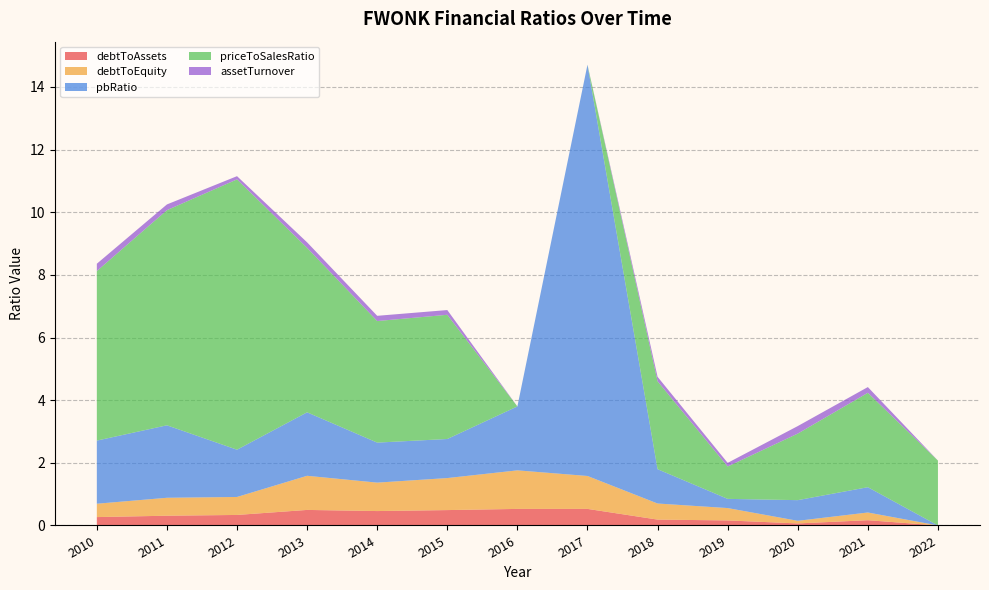

Reading left to right, list all the values displayed in this chart.

debtToAssets: 2010=0.3	2011=0.3	2012=0.3	2013=0.5	2014=0.5	2015=0.5	2016=0.5	2017=0.5	2018=0.2	2019=0.2	2020=0.1	2021=0.2	2022=0.0
debtToEquity: 2010=0.4	2011=0.6	2012=0.6	2013=1.1	2014=0.9	2015=1.0	2016=1.2	2017=1.1	2018=0.5	2019=0.4	2020=0.1	2021=0.2	2022=0.0
pbRatio: 2010=2.0	2011=2.3	2012=1.5	2013=2.0	2014=1.3	2015=1.2	2016=2.0	2017=13.1	2018=1.1	2019=0.3	2020=0.7	2021=0.8	2022=0.0
priceToSalesRatio: 2010=5.4	2011=6.9	2012=8.6	2013=5.3	2014=3.9	2015=4.0	2016=0.0	2017=0.0	2018=2.8	2019=1.0	2020=2.1	2021=3.0	2022=2.1
assetTurnover: 2010=0.2	2011=0.2	2012=0.1	2013=0.2	2014=0.2	2015=0.2	2016=0.0	2017=0.0	2018=0.1	2019=0.1	2020=0.2	2021=0.2	2022=0.0